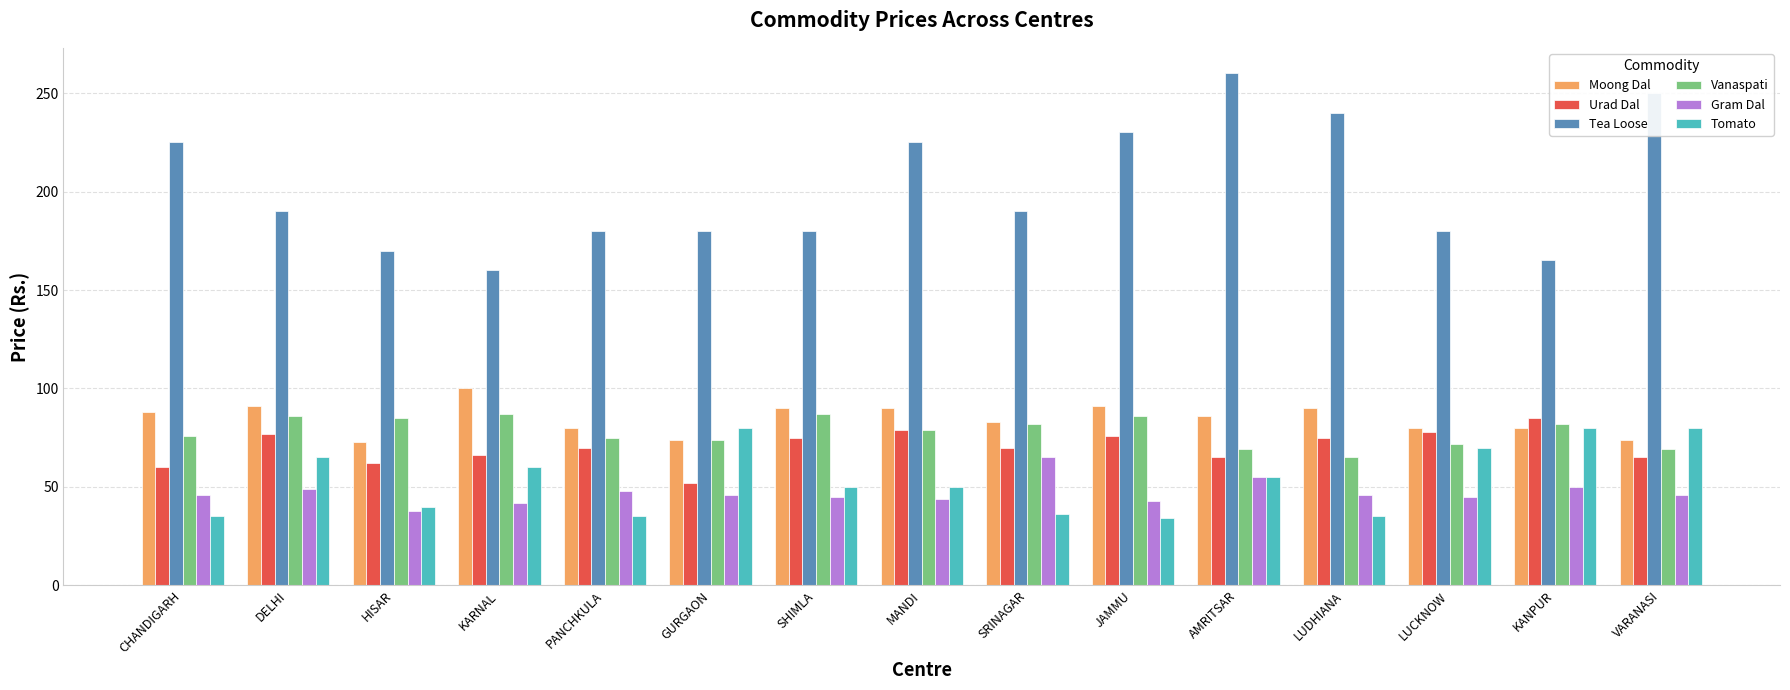

True or false: Gram Dal has a value of 39 at SRINAGAR.

False